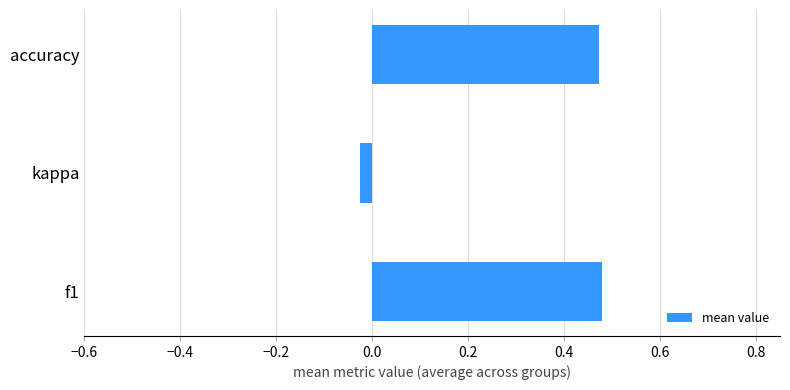

How many data points are less than 0?

1